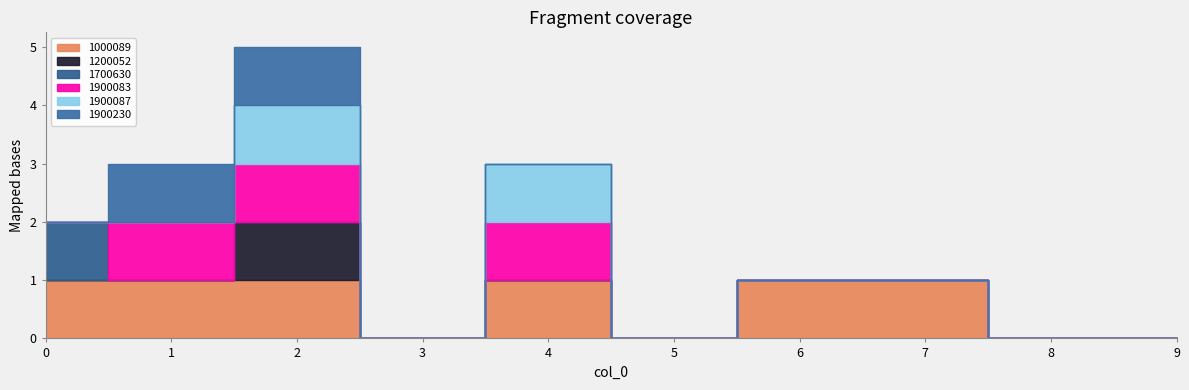

What is the total value across all series at 2?

5